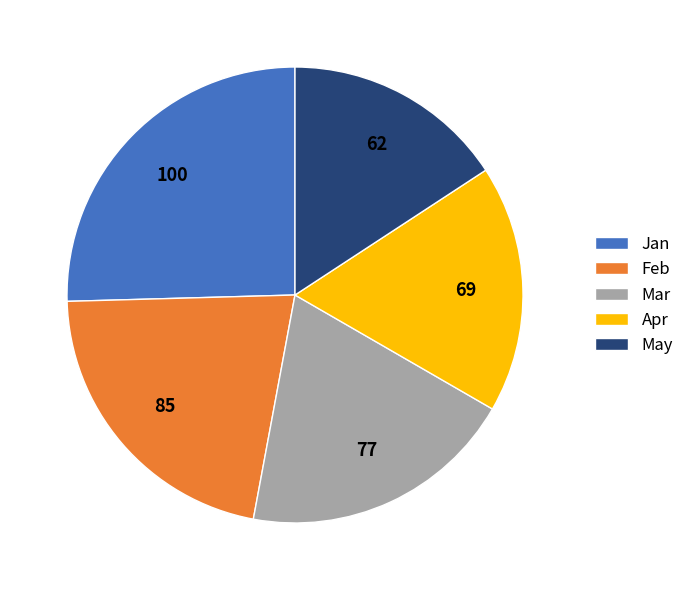

Between Jan and May, which is larger?

Jan